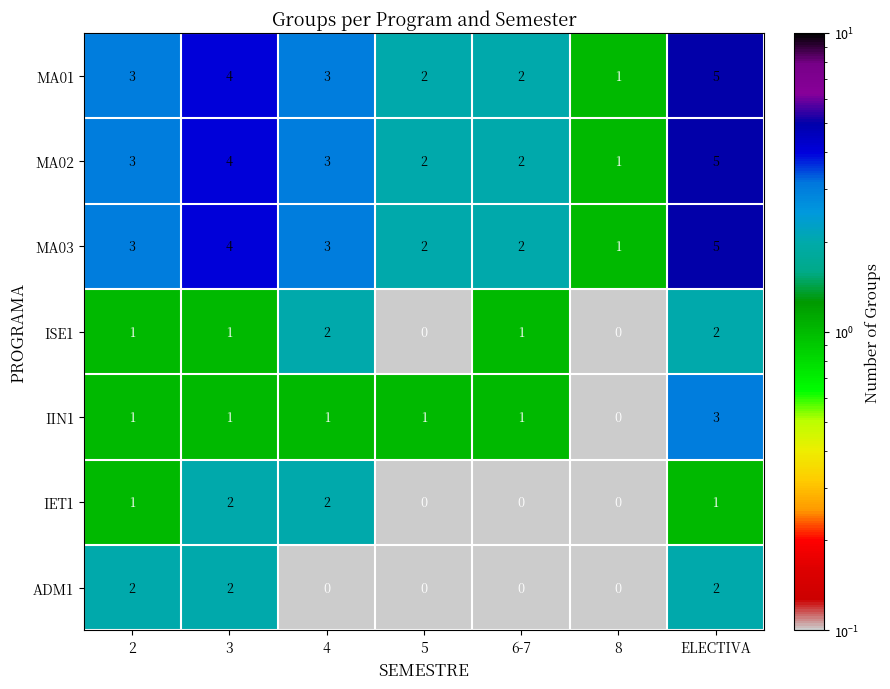

True or false: MA02 has a value of 1 at ELECTIVA.

False